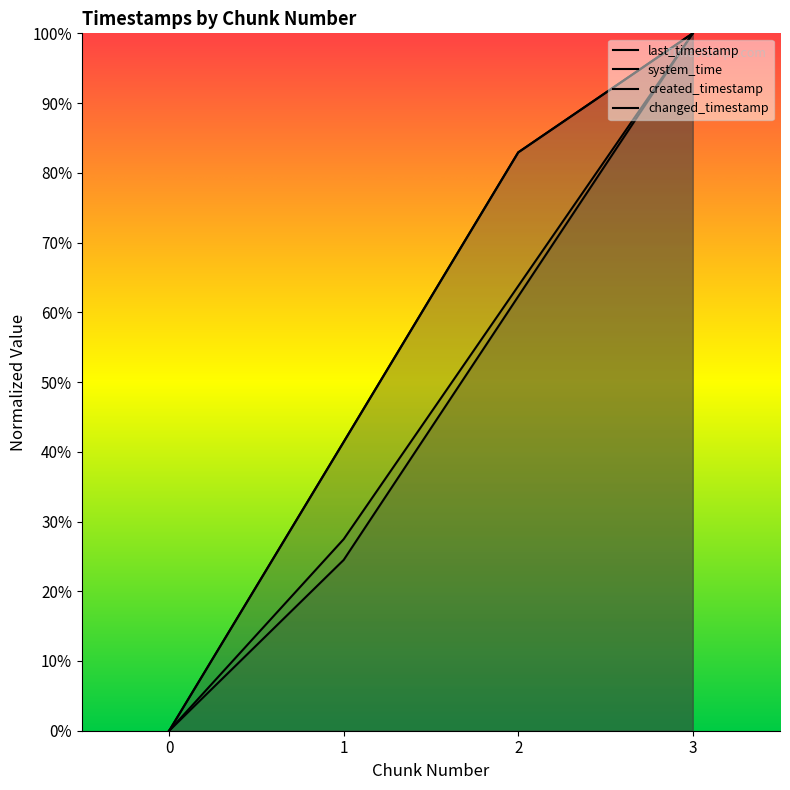

Rank the series by their maximum value, from highest to lowest.

last_timestamp, system_time, created_timestamp, changed_timestamp